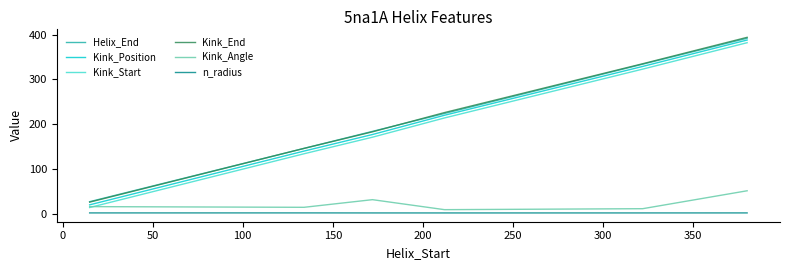

True or false: Kink_End and n_radius intersect in this chart.

False